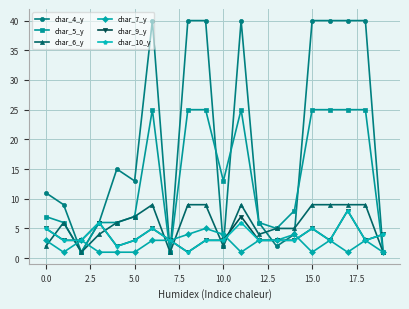

True or false: char_9_y has more than 0 points higher than both neighbors.

True